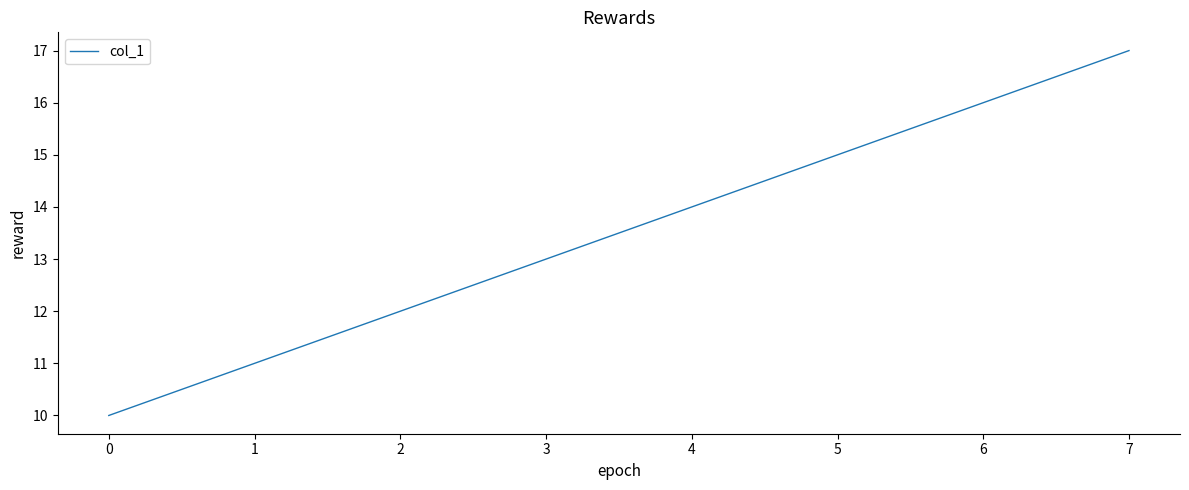

What is the sum of all values?

108